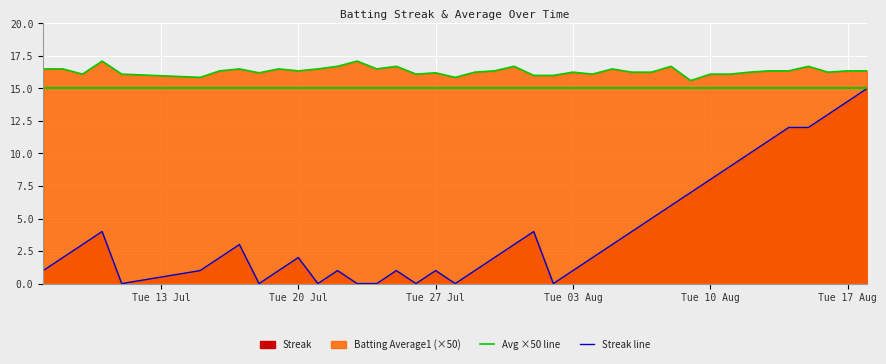

What is the maximum value shown in the chart?

17.1